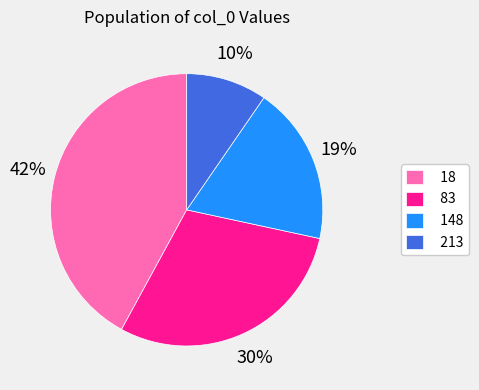

Do 148 and 18 together represent more than half of the pie?

Yes